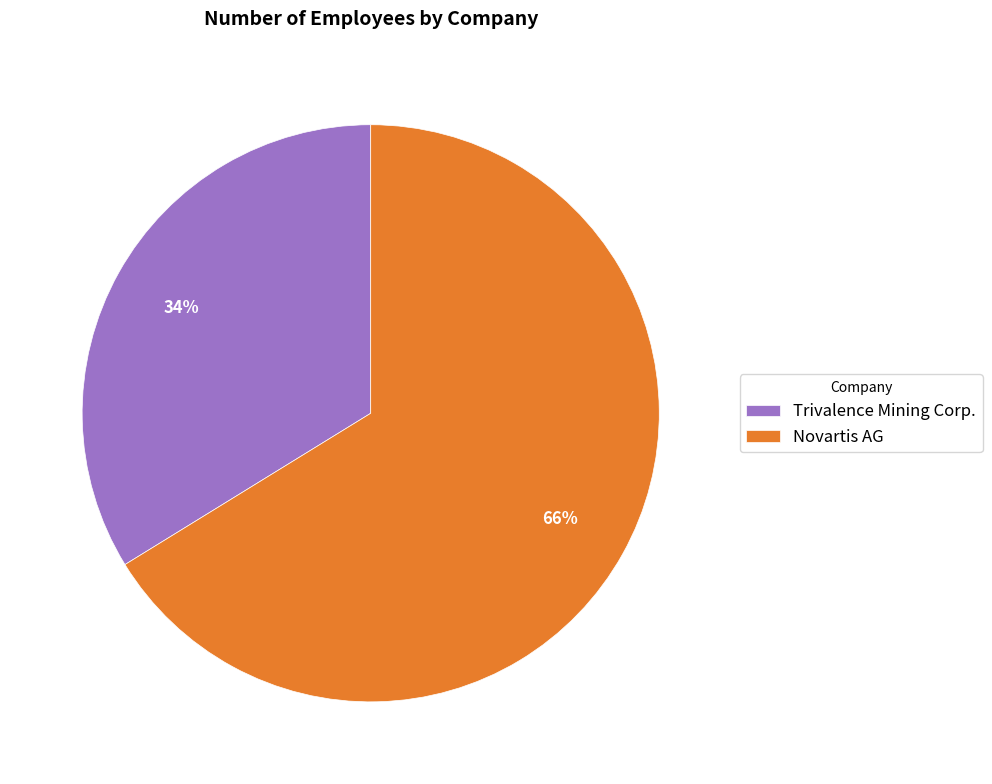

Does Novartis AG represent more than half of the total?

Yes